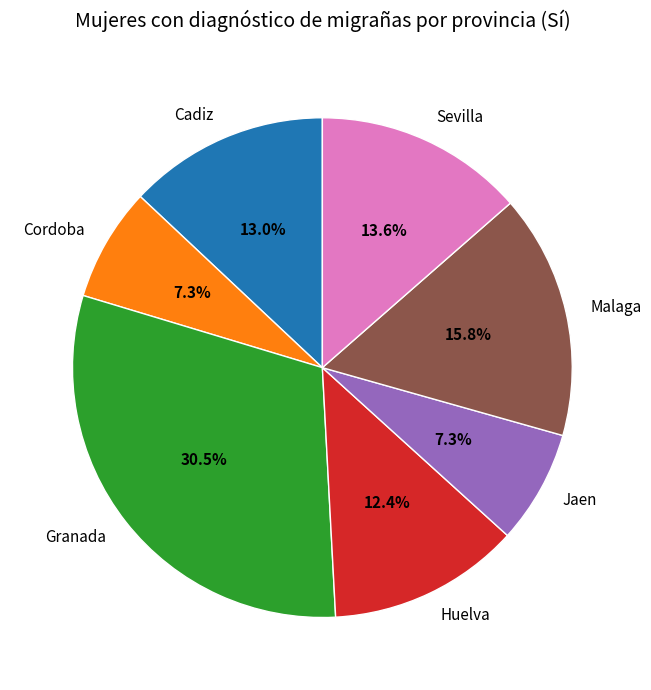

To the nearest percent, what percentage of the pie is Huelva?

12%